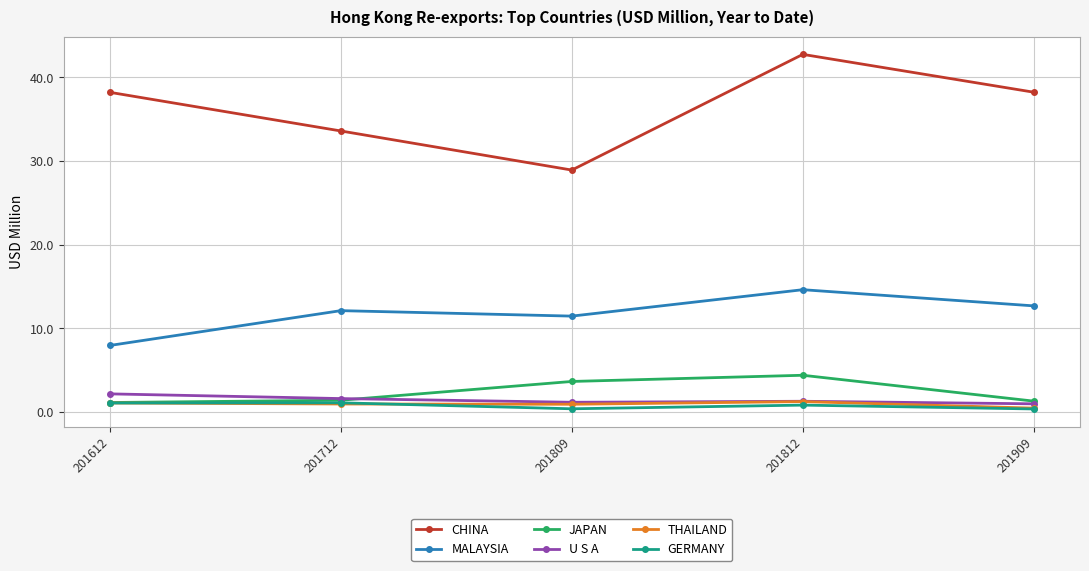

True or false: CHINA has more than 0 interior local peaks.

True